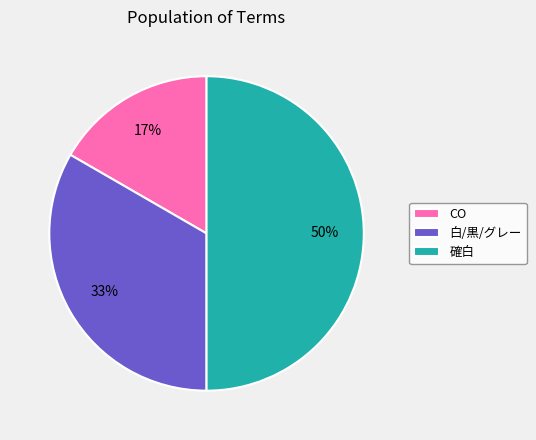

What is the smallest slice in the pie chart?

CO